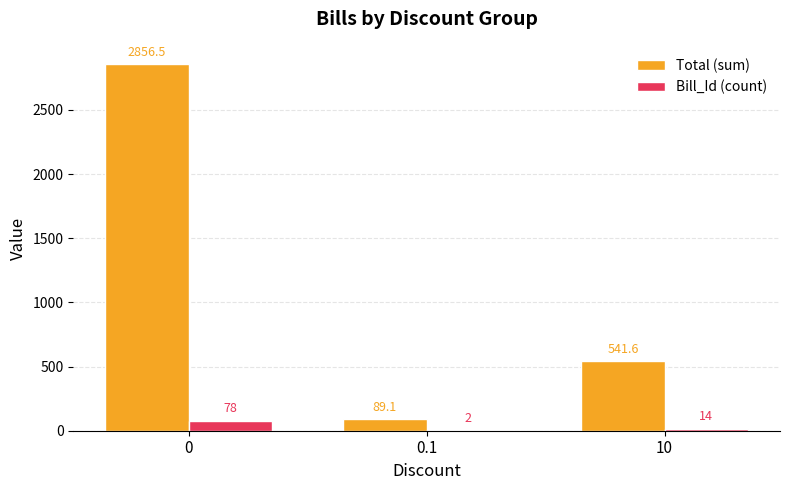

How many groups of bars are there?

3